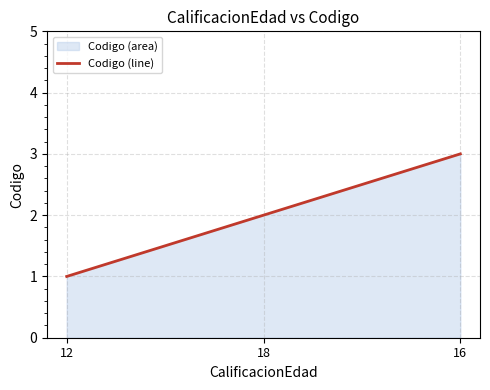

What is the sum of all values?

6